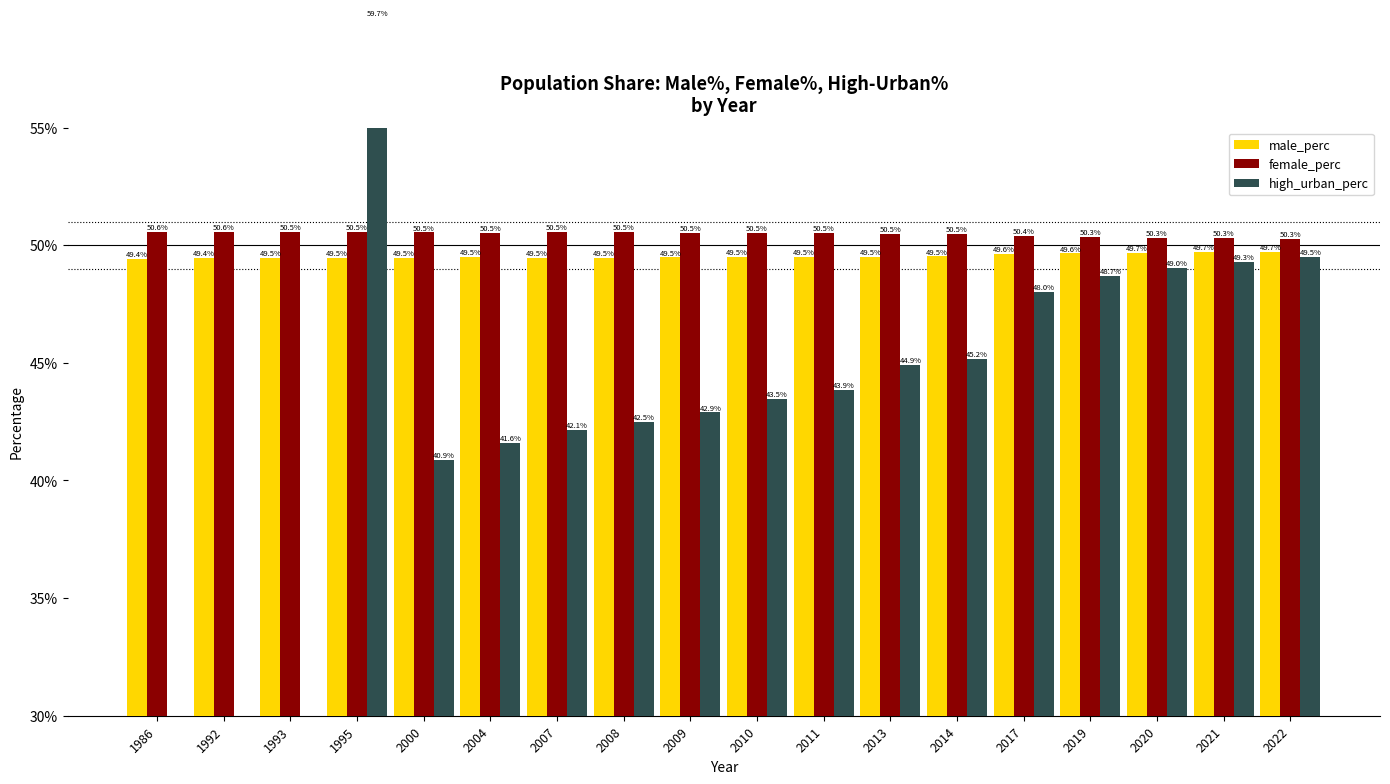

How many groups of bars are there?

18